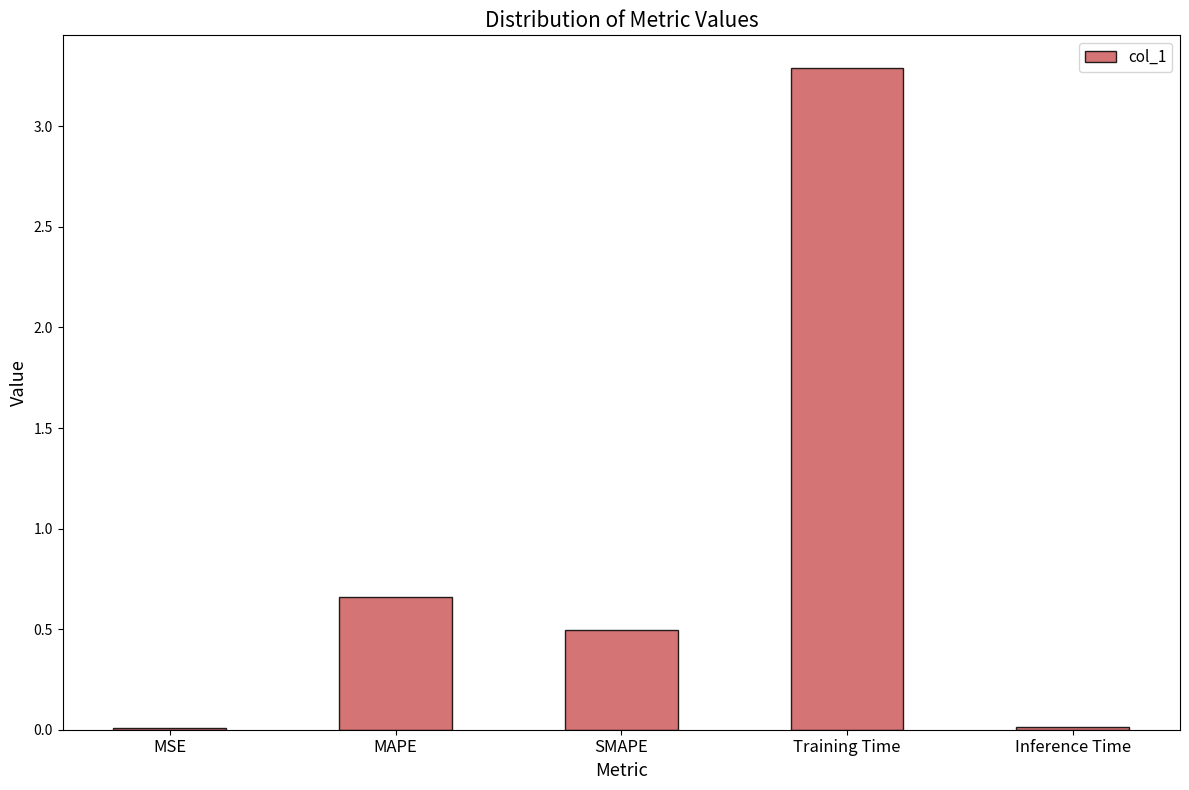

What is the greatest value displayed?

3.3